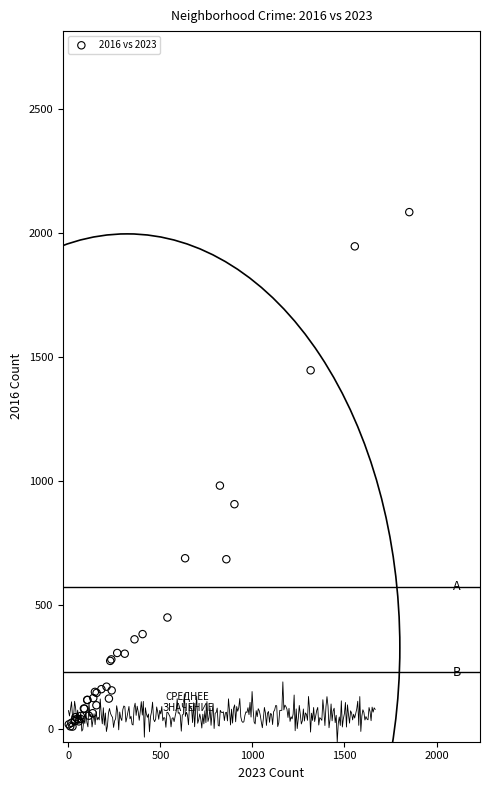

What Y value in the scatter plot is closest to 1048?

983